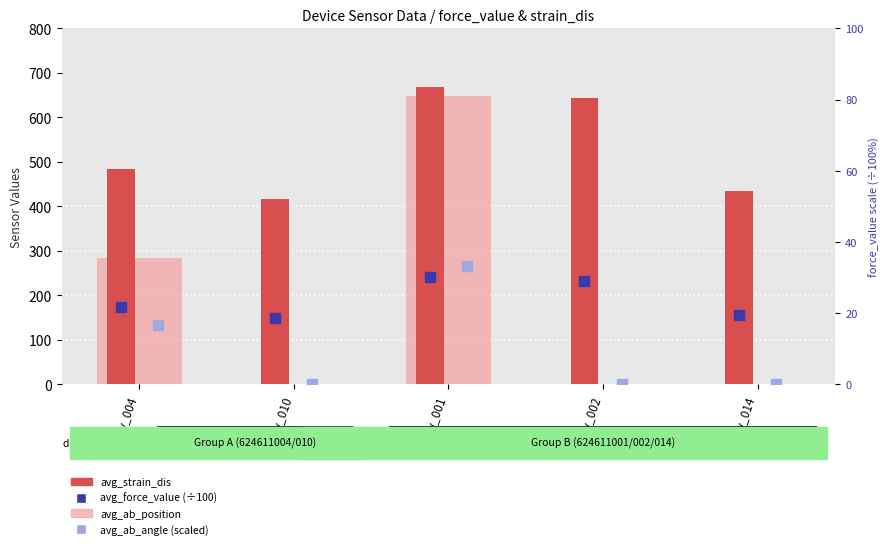

What are all the series names shown in the legend?

avg_ab_position, avg_strain_dis, avg_ab_angle (scaled), avg_force_value (÷100)